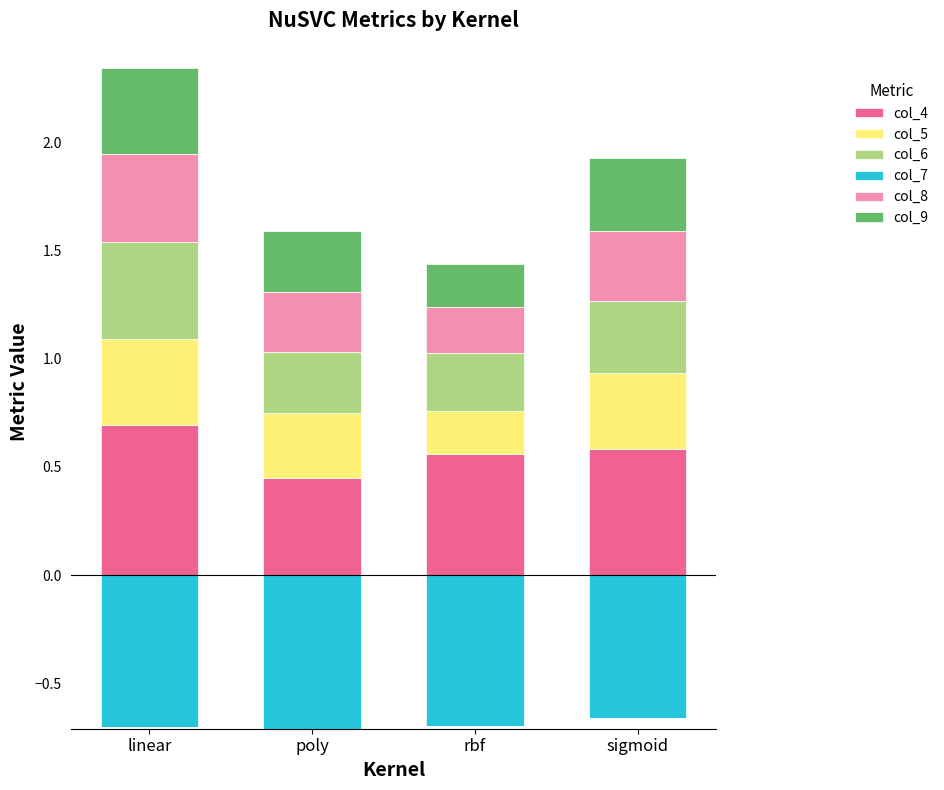

Which has a higher value, poly or linear?

linear